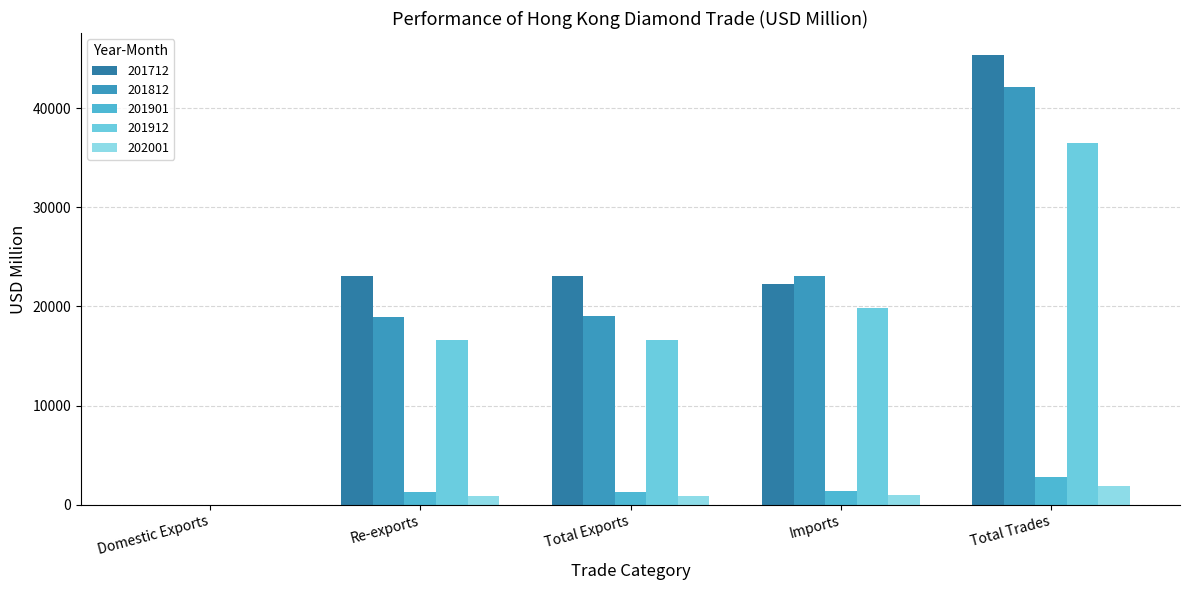

How many data points in 201712 are above 23039?

3